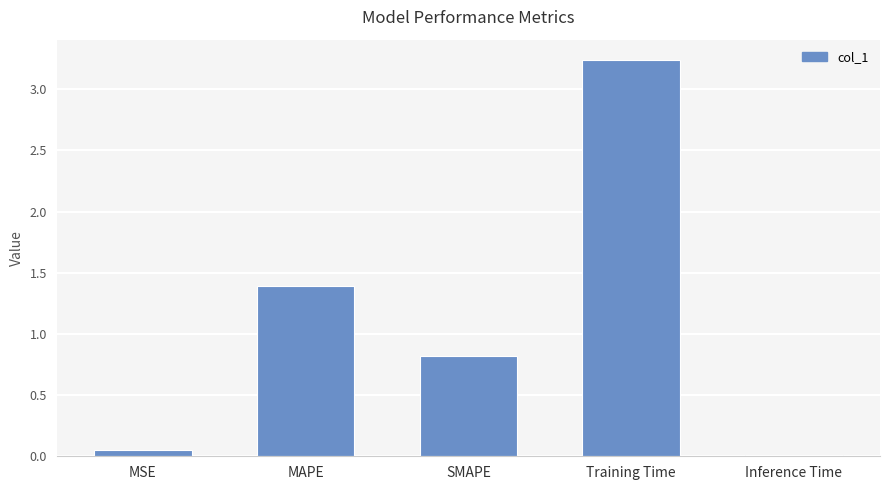

How many bars are there in total?

5